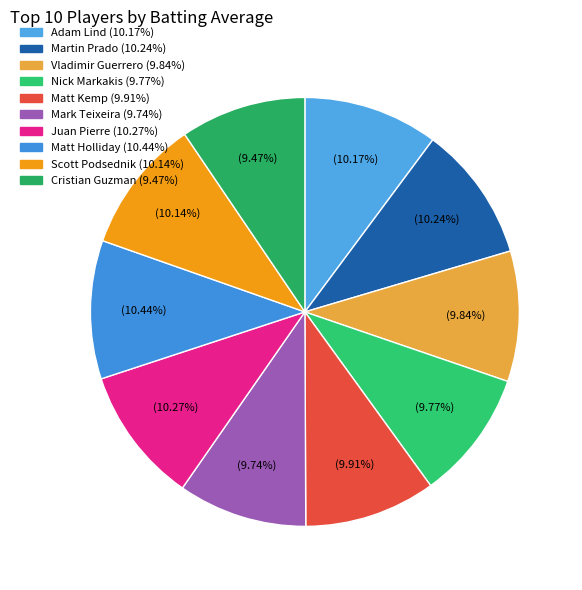

How many segments does this pie chart have?

10